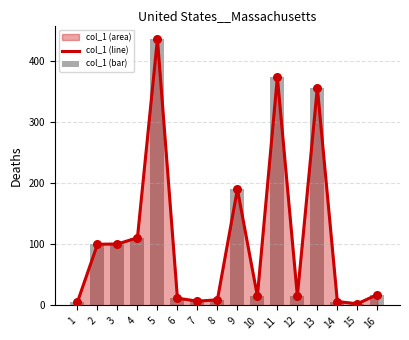

Which series reaches the minimum Y coordinate?

col_1 (line)